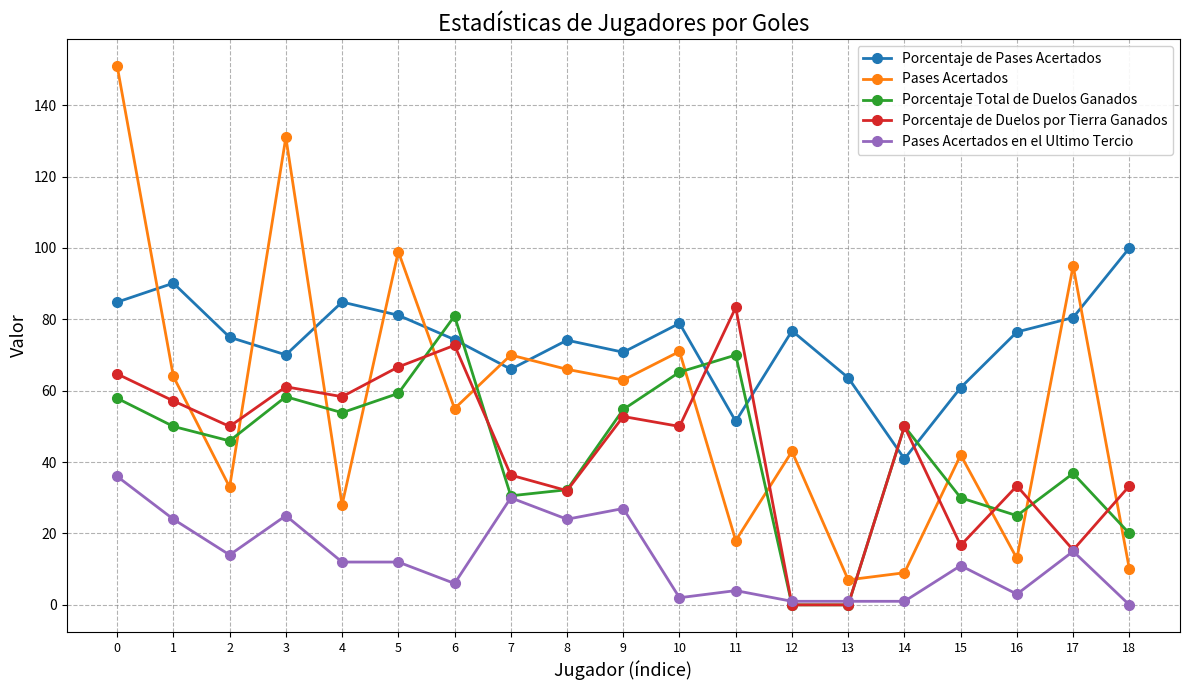

At which label does Porcentaje de Pases Acertados reach its minimum?

14